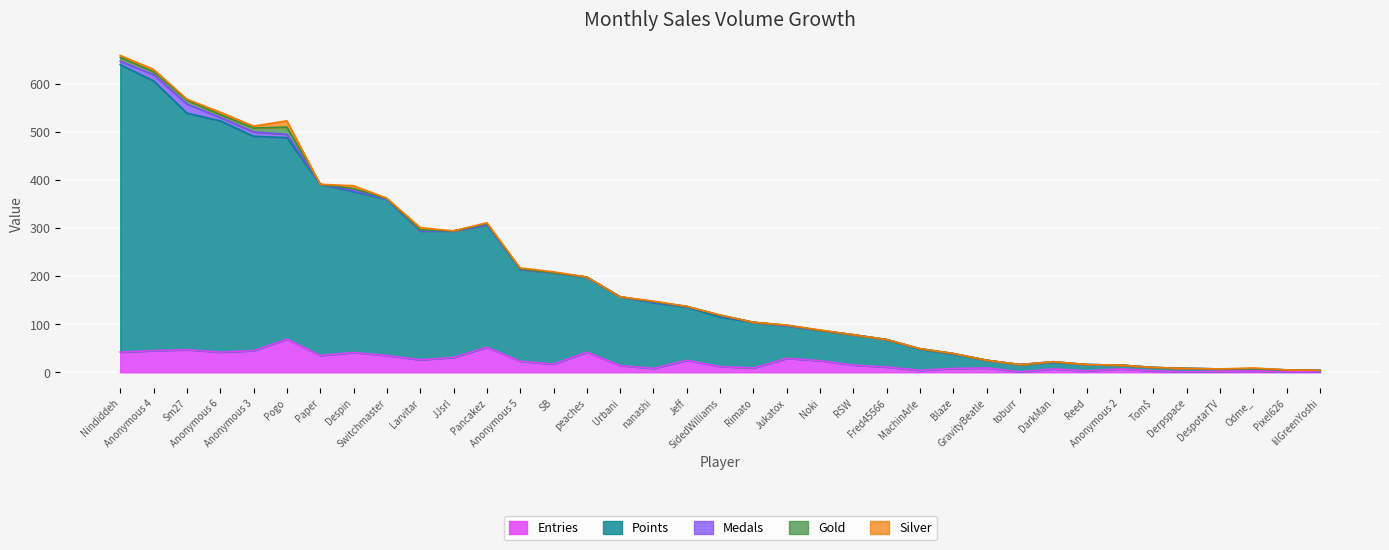

What is the label of the 31st point from the left?

Anonymous 2